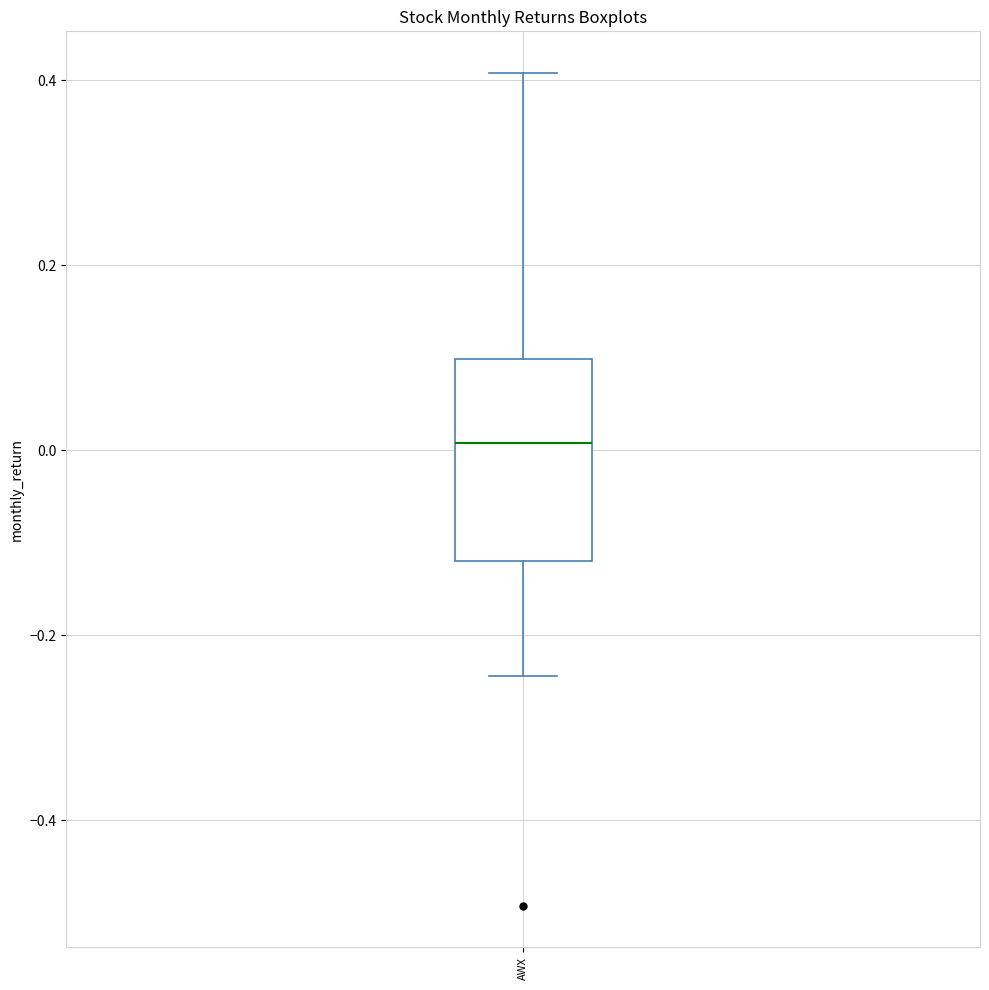

Read this box plot against the y-axis: the position of the median line, the range covered by the box, and the ends of both whiskers. The values are not printed on the chart, so give them approximately, as read against the axis.

median 0.00, box -0.12 to 0.10, whiskers -0.24 to 0.40